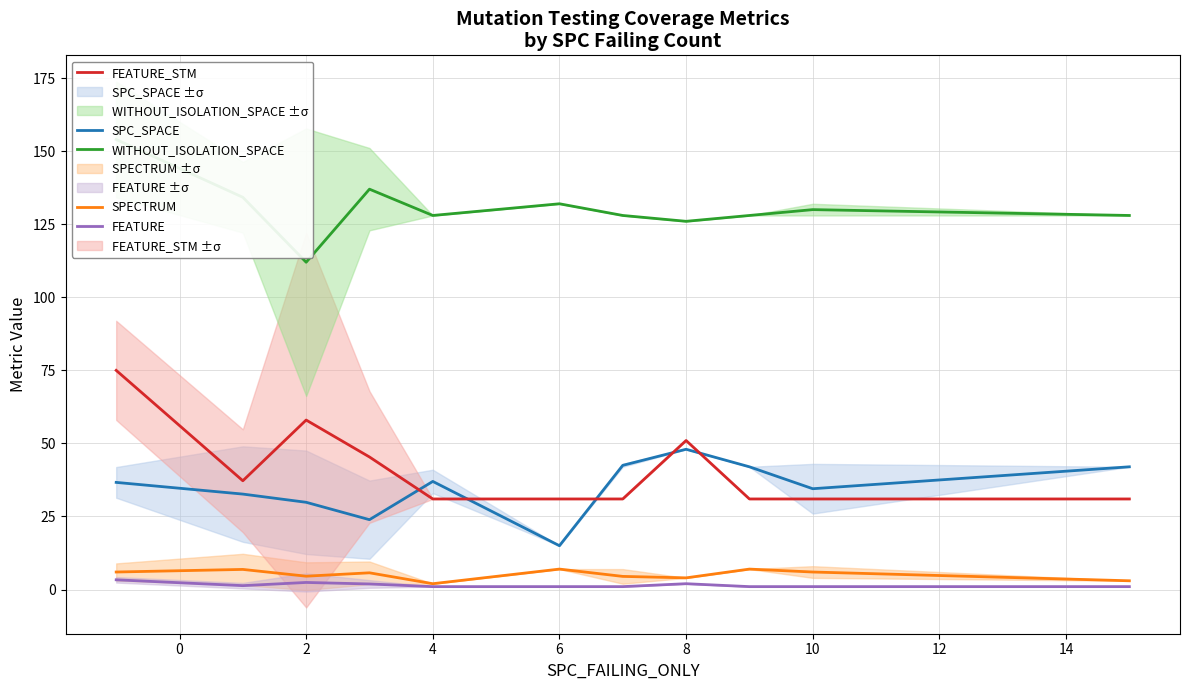

What is the minimum value for FEATURE?

1.0